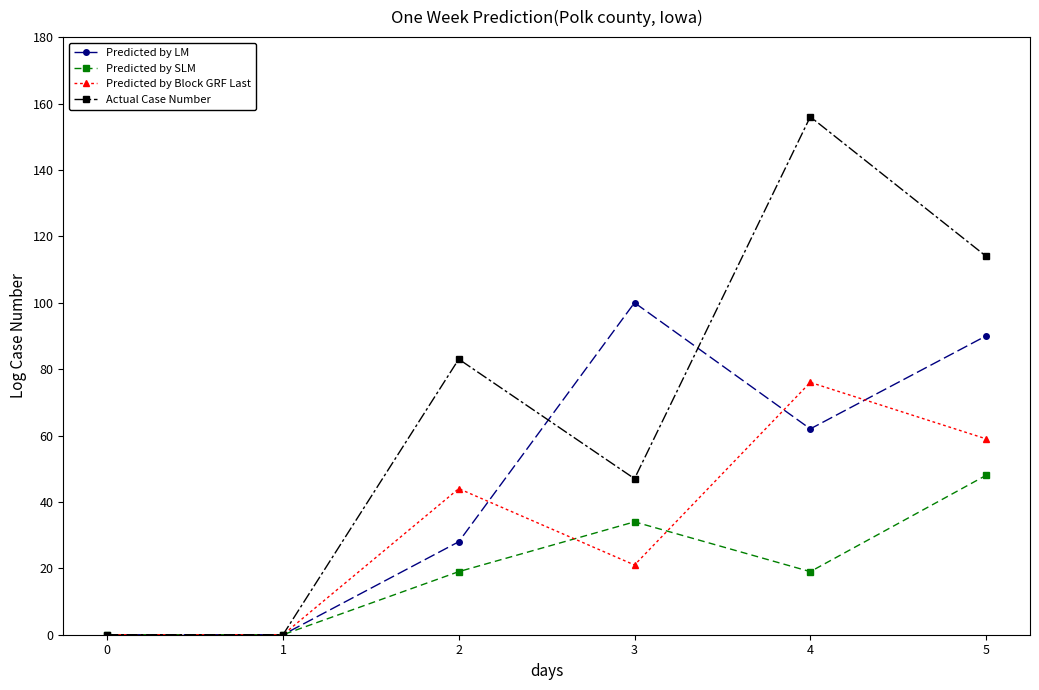

Is it true that Predicted by LM equals 0 at 0?

True